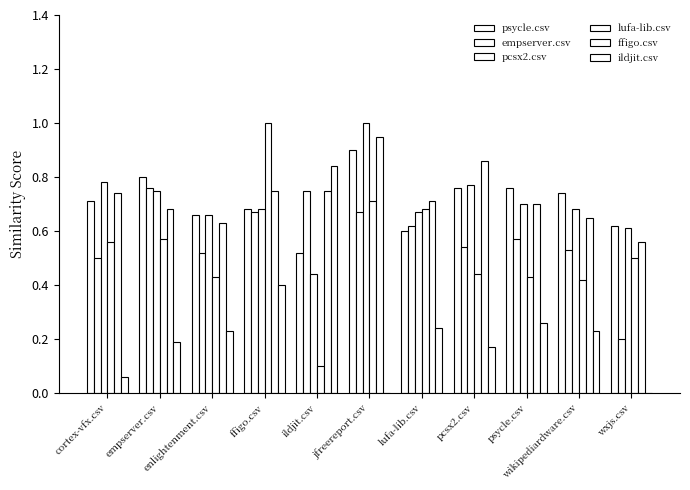

How many series are shown in this chart?

6